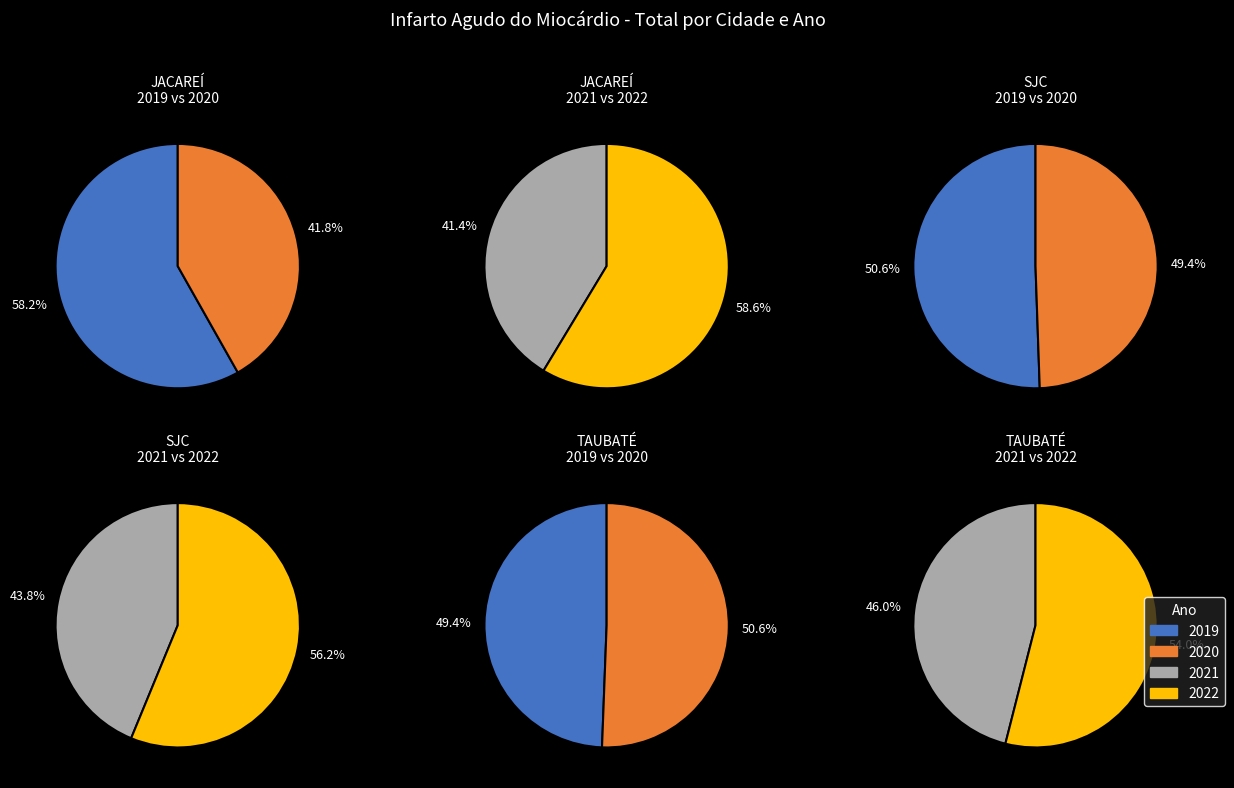

To the nearest percent, what portion does 2019 represent?

23%